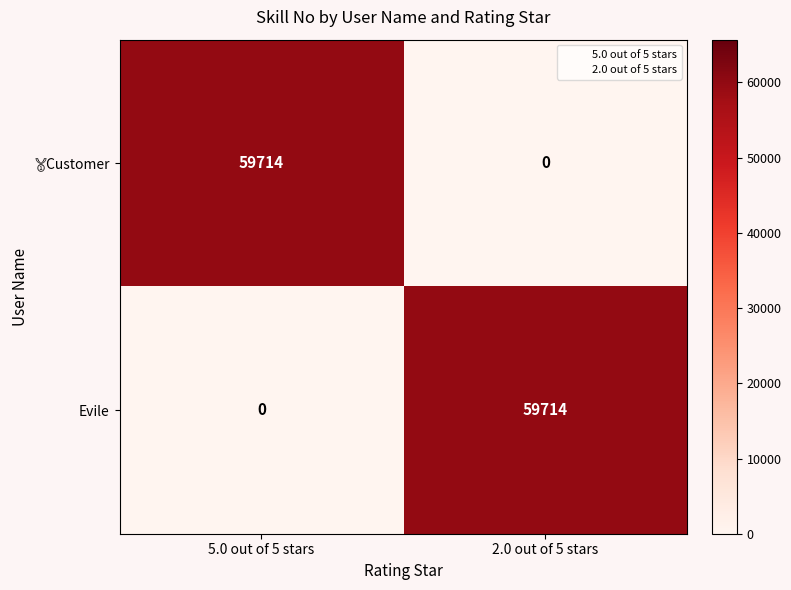

Count the number of categories in the chart.

2